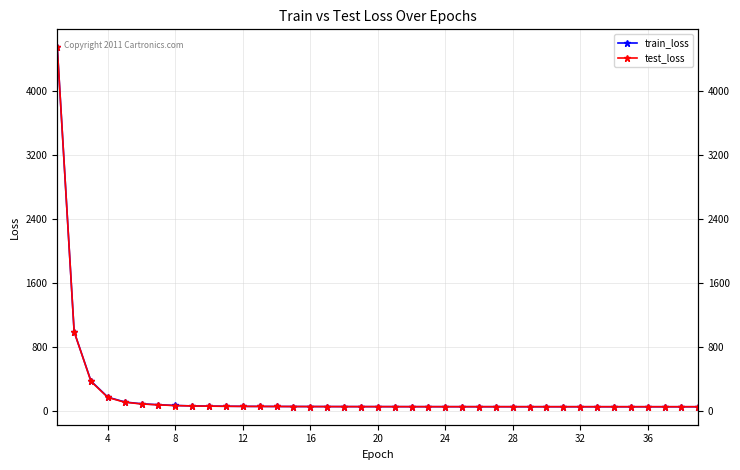

How many lines are shown in the chart?

2